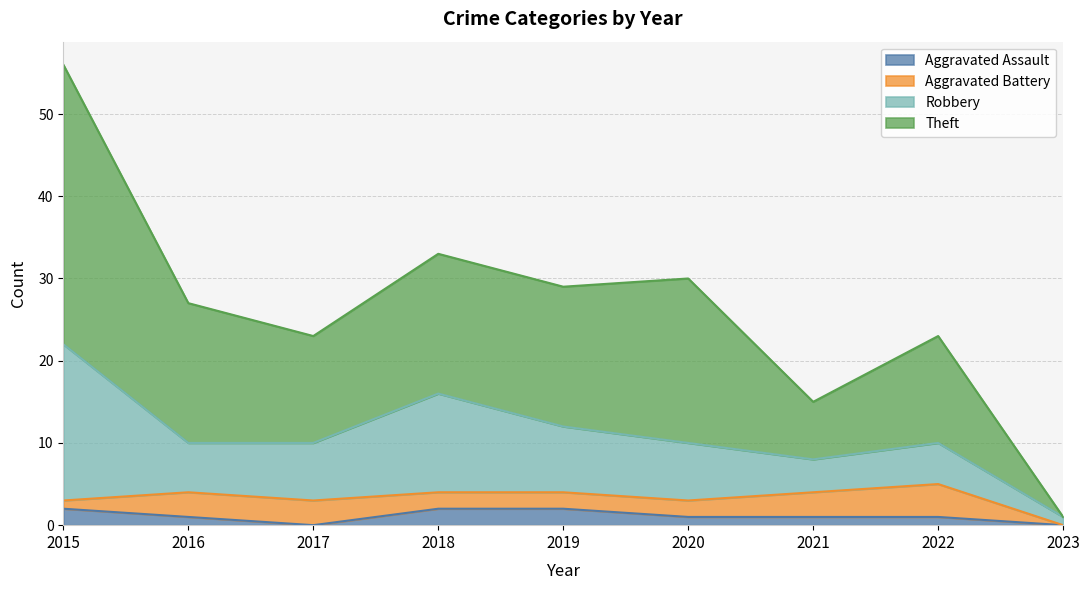

How many Aggravated Assault values are between 1 and 2?

7